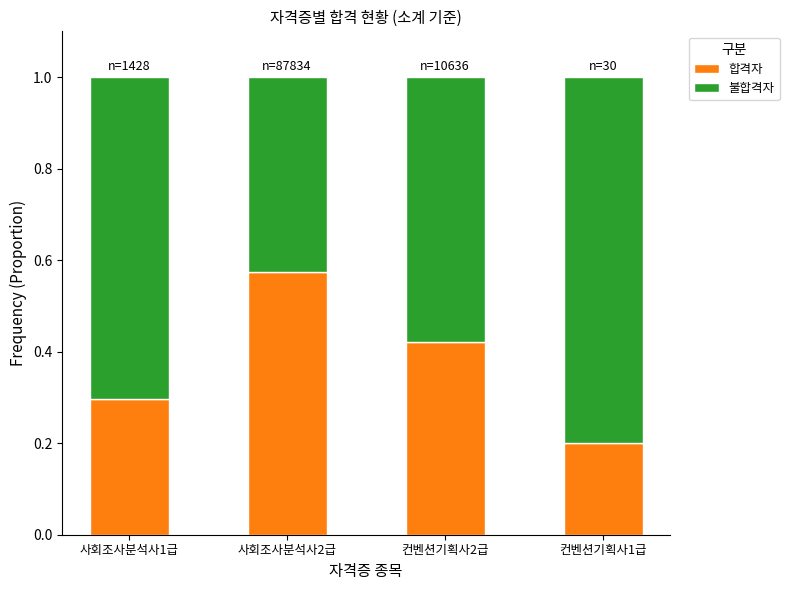

Rank the categories by 합격자 value from highest to lowest.

사회조사분석사2급, 컨벤션기획사2급, 사회조사분석사1급, 컨벤션기획사1급